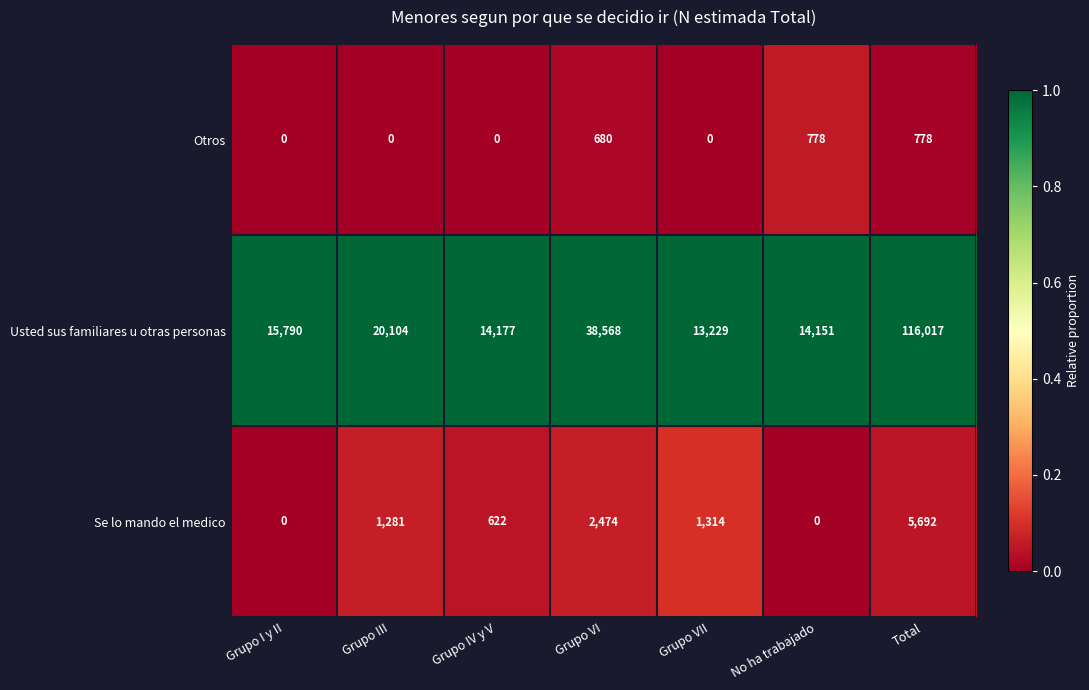

Between Grupo IV y V and Total, which series saw the biggest shift?

Usted sus familiares u otras personas